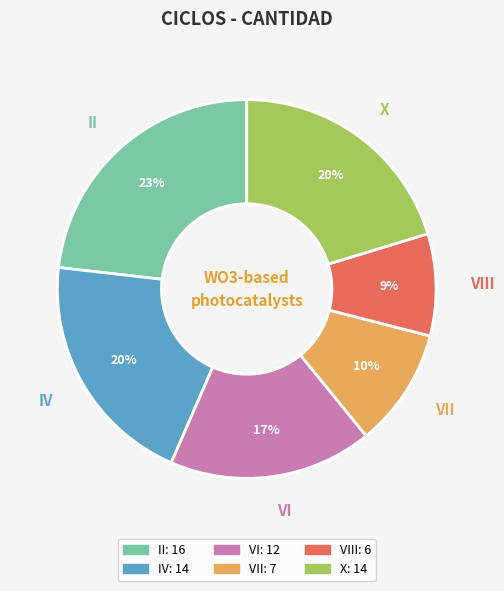

To the nearest percent, what percentage of the pie is IV?

20%